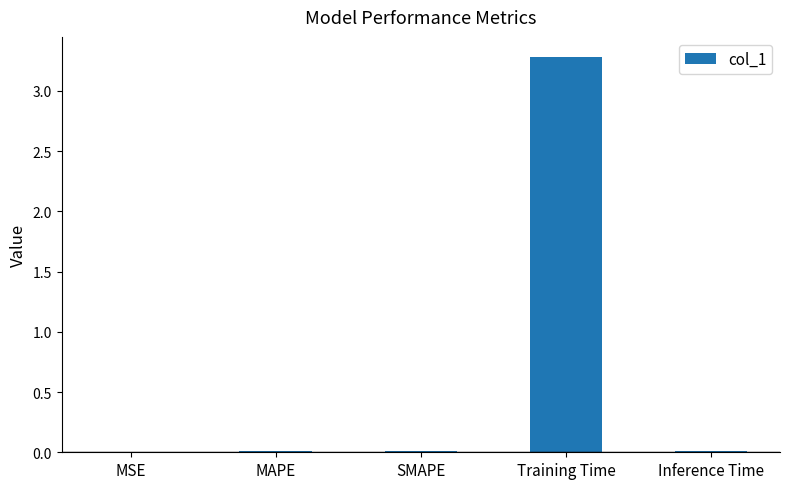

How many categories are shown in the chart?

5